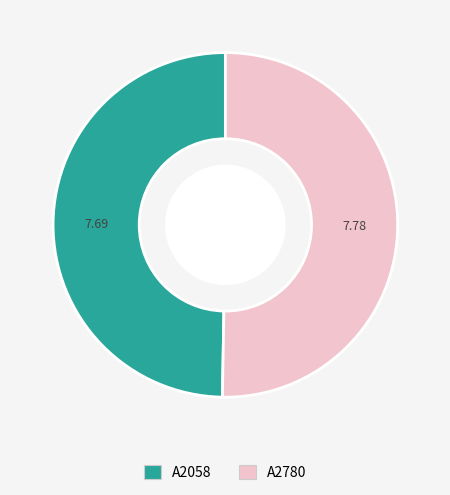

Which category accounts for the majority?

A2780